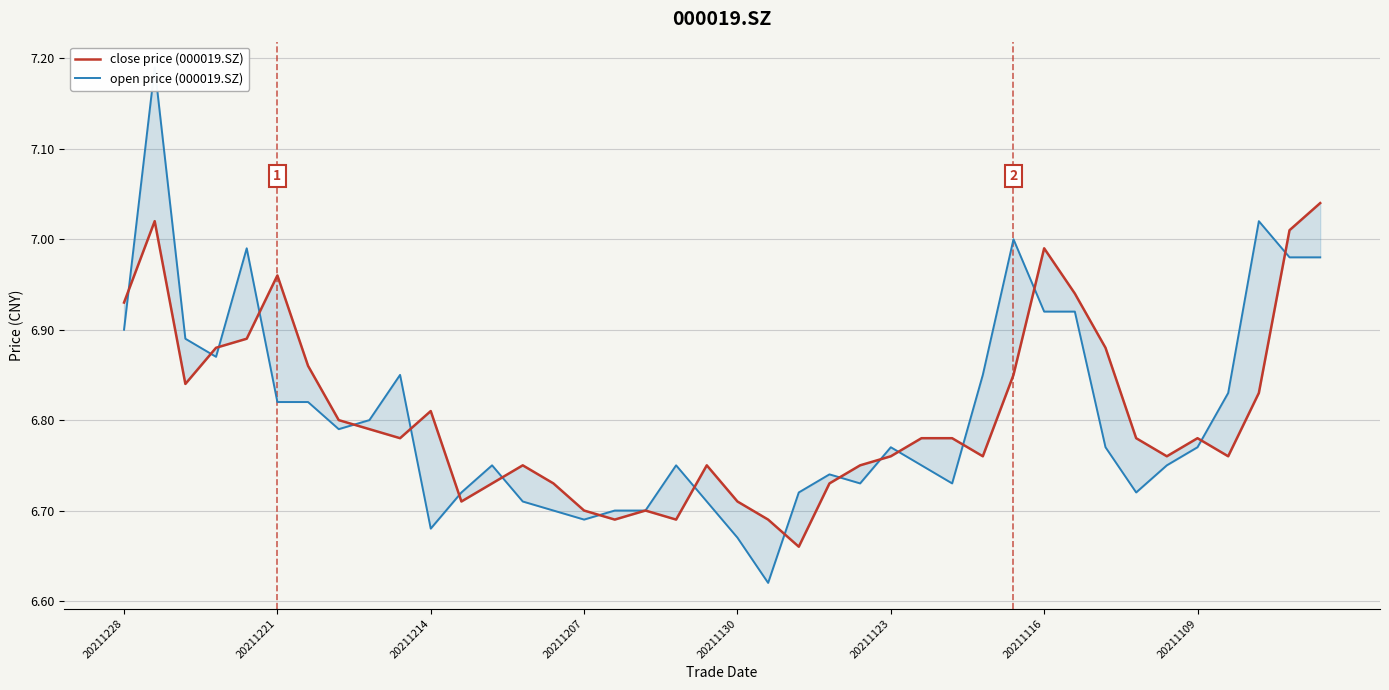

The close price (000019.SZ) series shows 7.0 at 20211116. True or false?

True